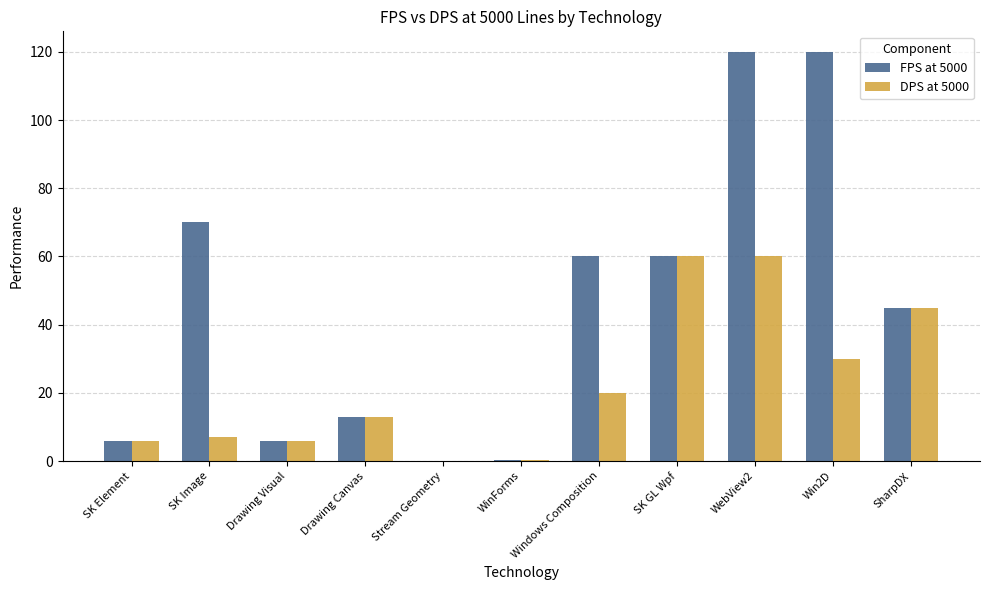

What is the total value across all series at SK Element?

12.0